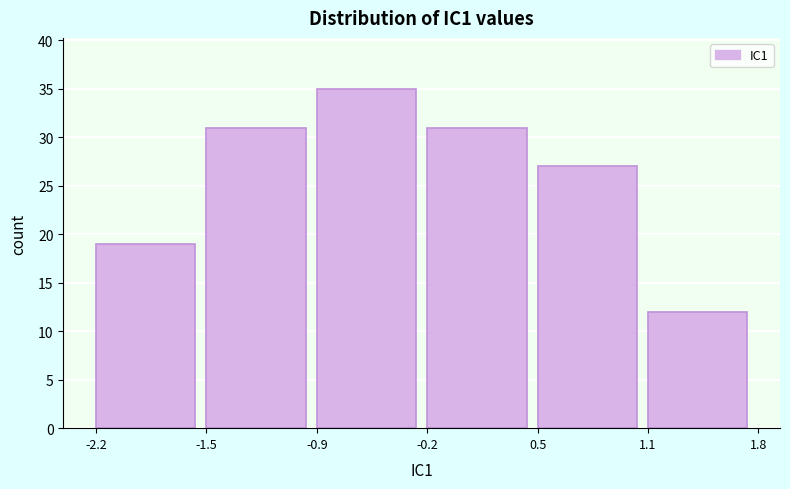

How tall is the bar that spans -1.5 to -0.9 on the x-axis? The values are not printed on the chart, so give them approximately, as read against the axis.

31